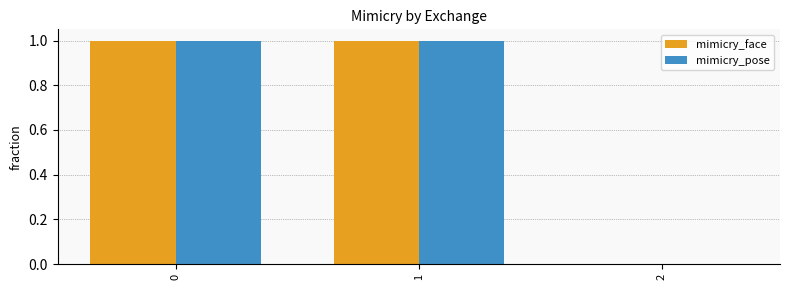

What is the average value of the mimicry_pose series?

1